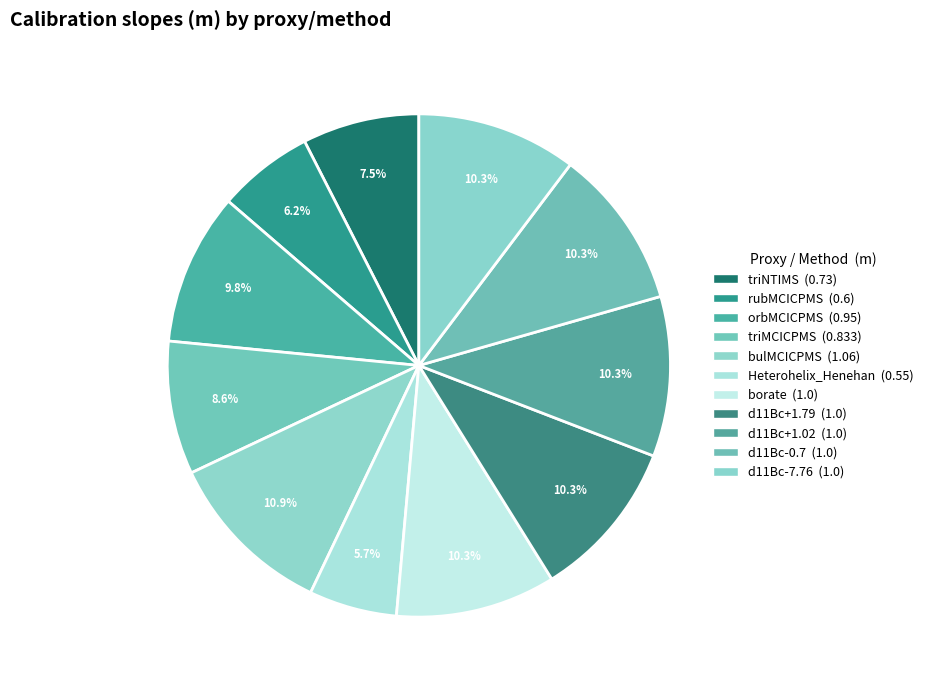

Does borate represent more than half of the total?

No